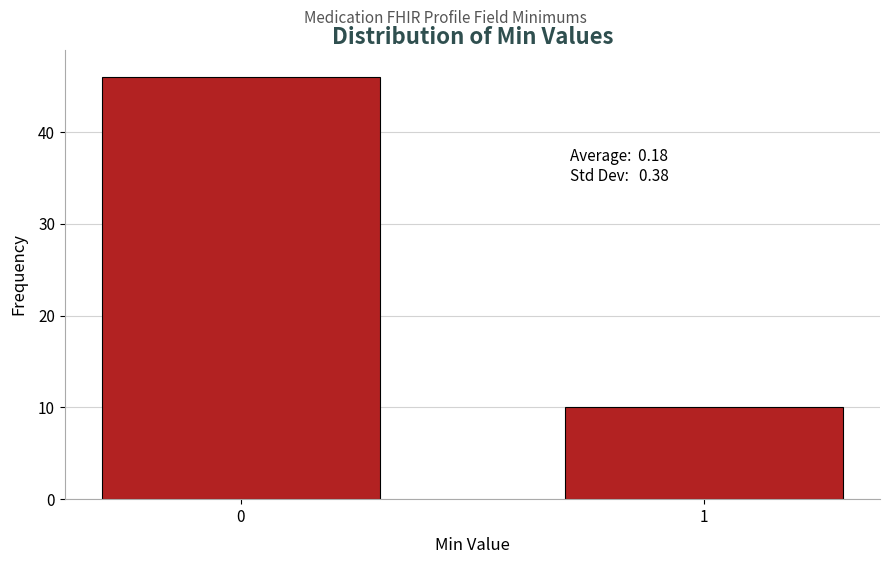

Reading right to left, what are all the values shown in this chart?

10	46